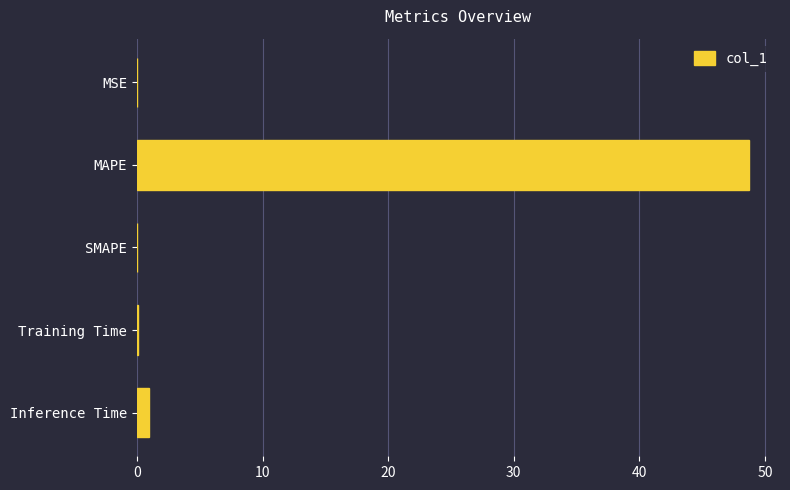

What is the sum of all values?

49.9